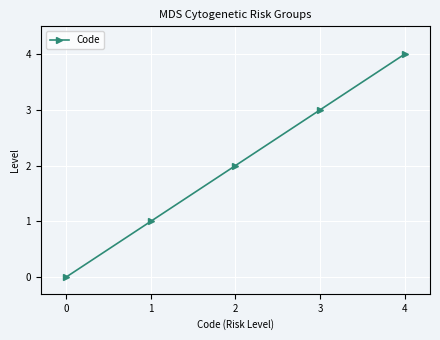

How many data points does each series have?

5